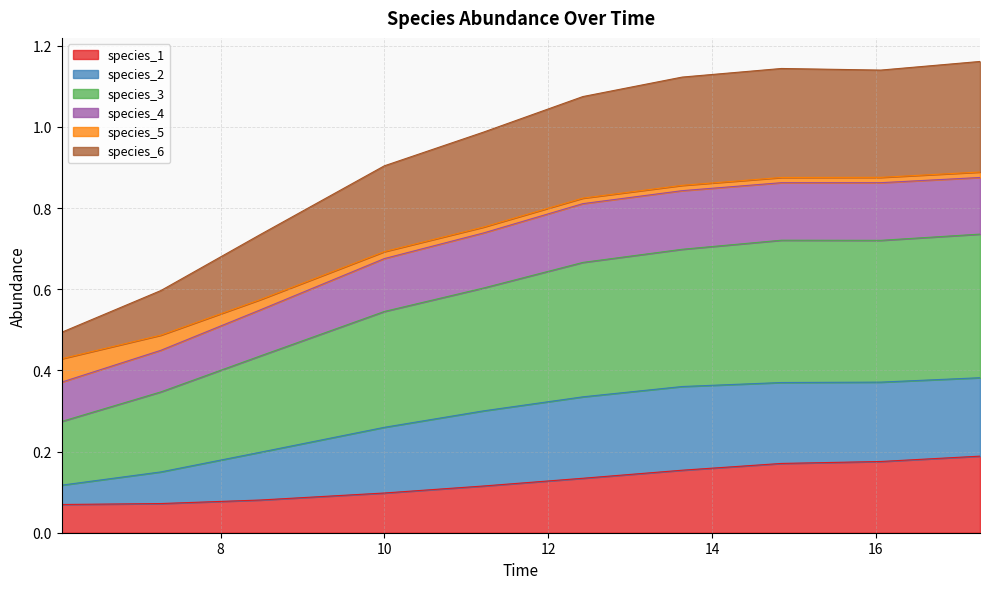

In species_2, how many points are higher than both neighbors (excluding endpoints)?

1